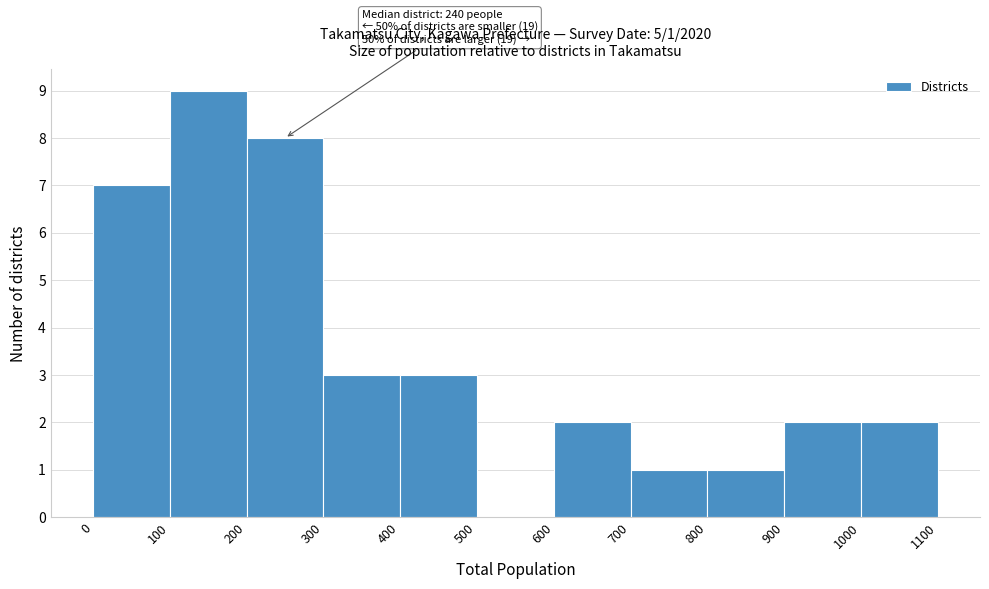

Which range on the x-axis has the tallest bar?

100 to 200